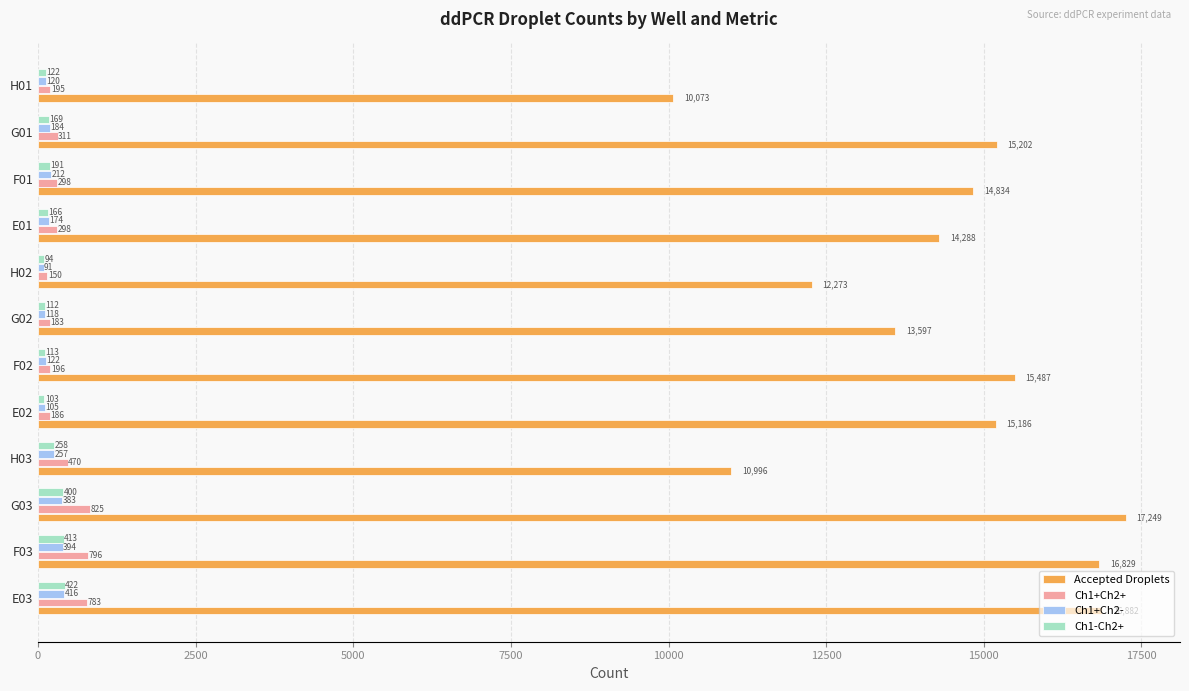

What is the sum of all Ch1+Ch2+ values?

4691